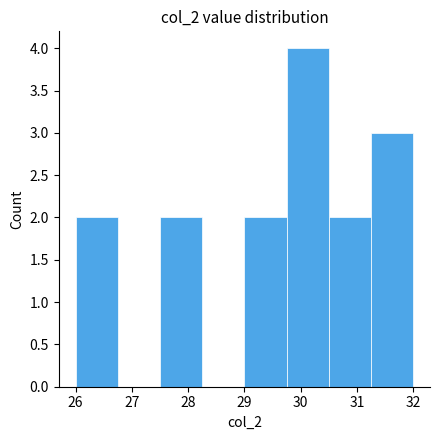

Over which range of the x-axis is the bar tallest?

29.75 to 30.50